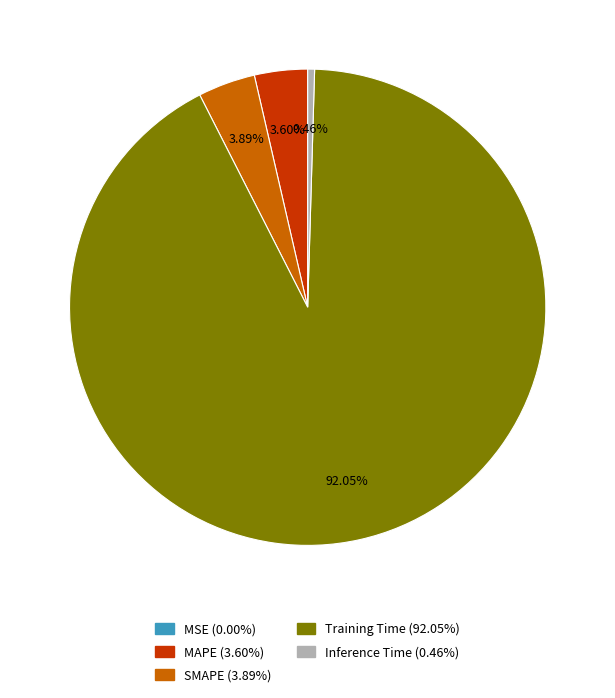

Which category has the biggest portion of the pie?

Training Time